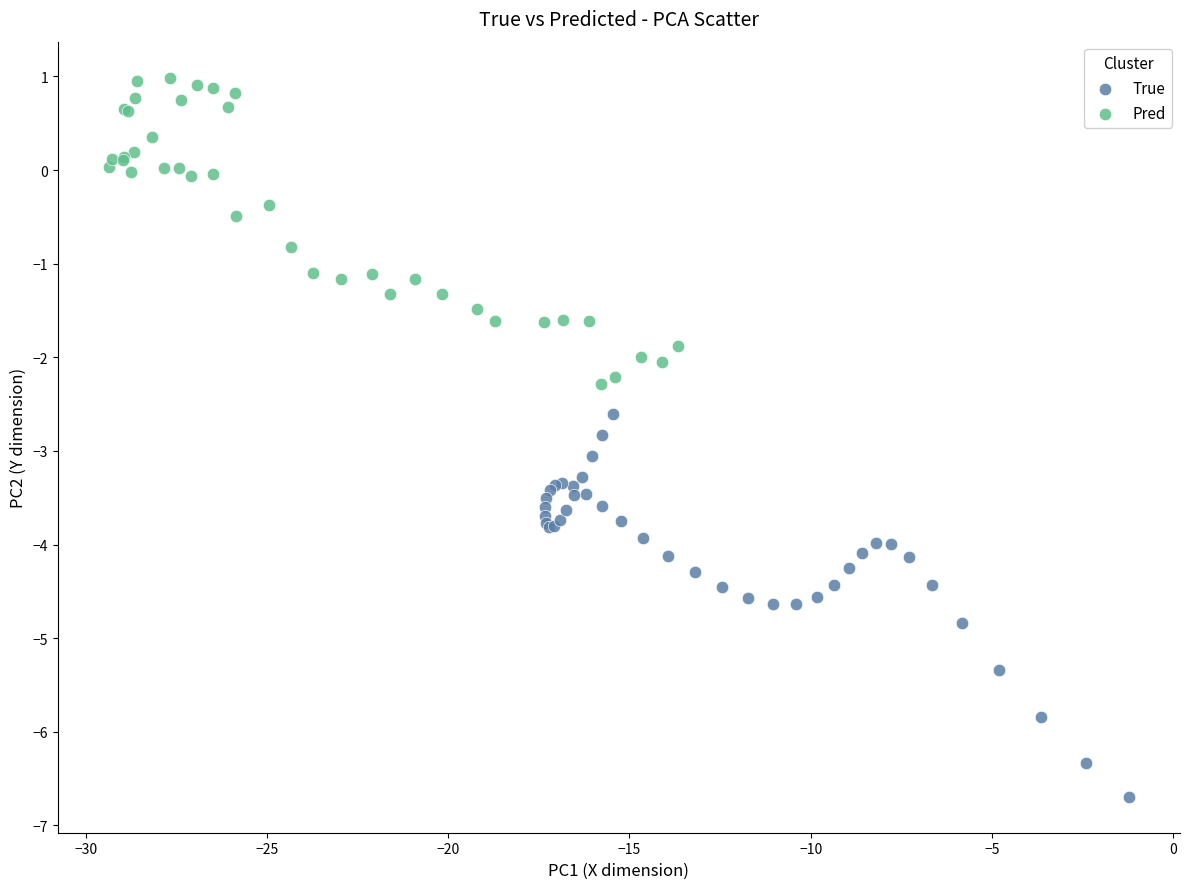

Which series contains the lowest Y value?

True